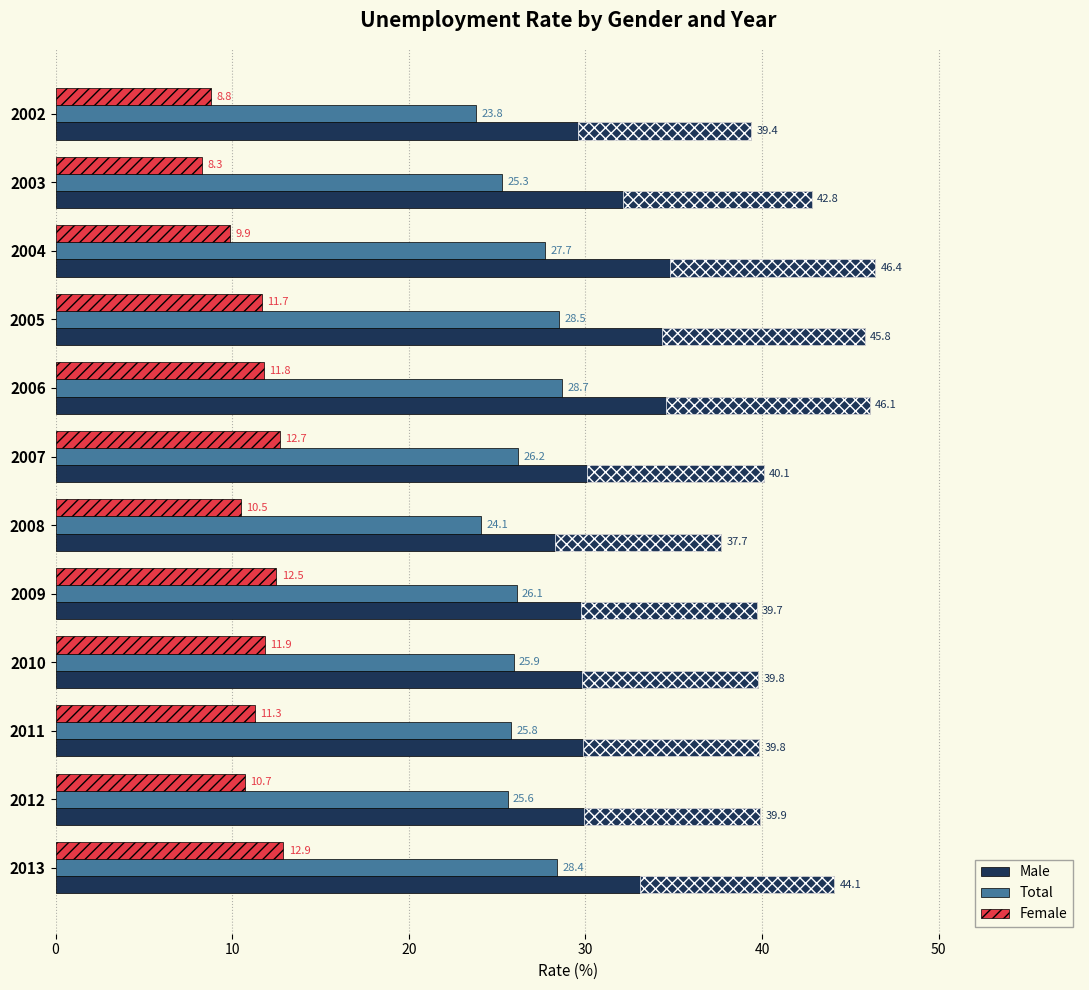

Reading right to left, transcribe all the data shown in this chart.

Male: 44.1	39.9	39.8	39.8	39.7	37.7	40.1	46.1	45.8	46.4	42.8	39.4
Total: 28.4	25.6	25.8	25.9	26.1	24.1	26.2	28.7	28.5	27.7	25.3	23.8
Female: 12.9	10.7	11.3	11.9	12.5	10.5	12.7	11.8	11.7	9.9	8.3	8.8